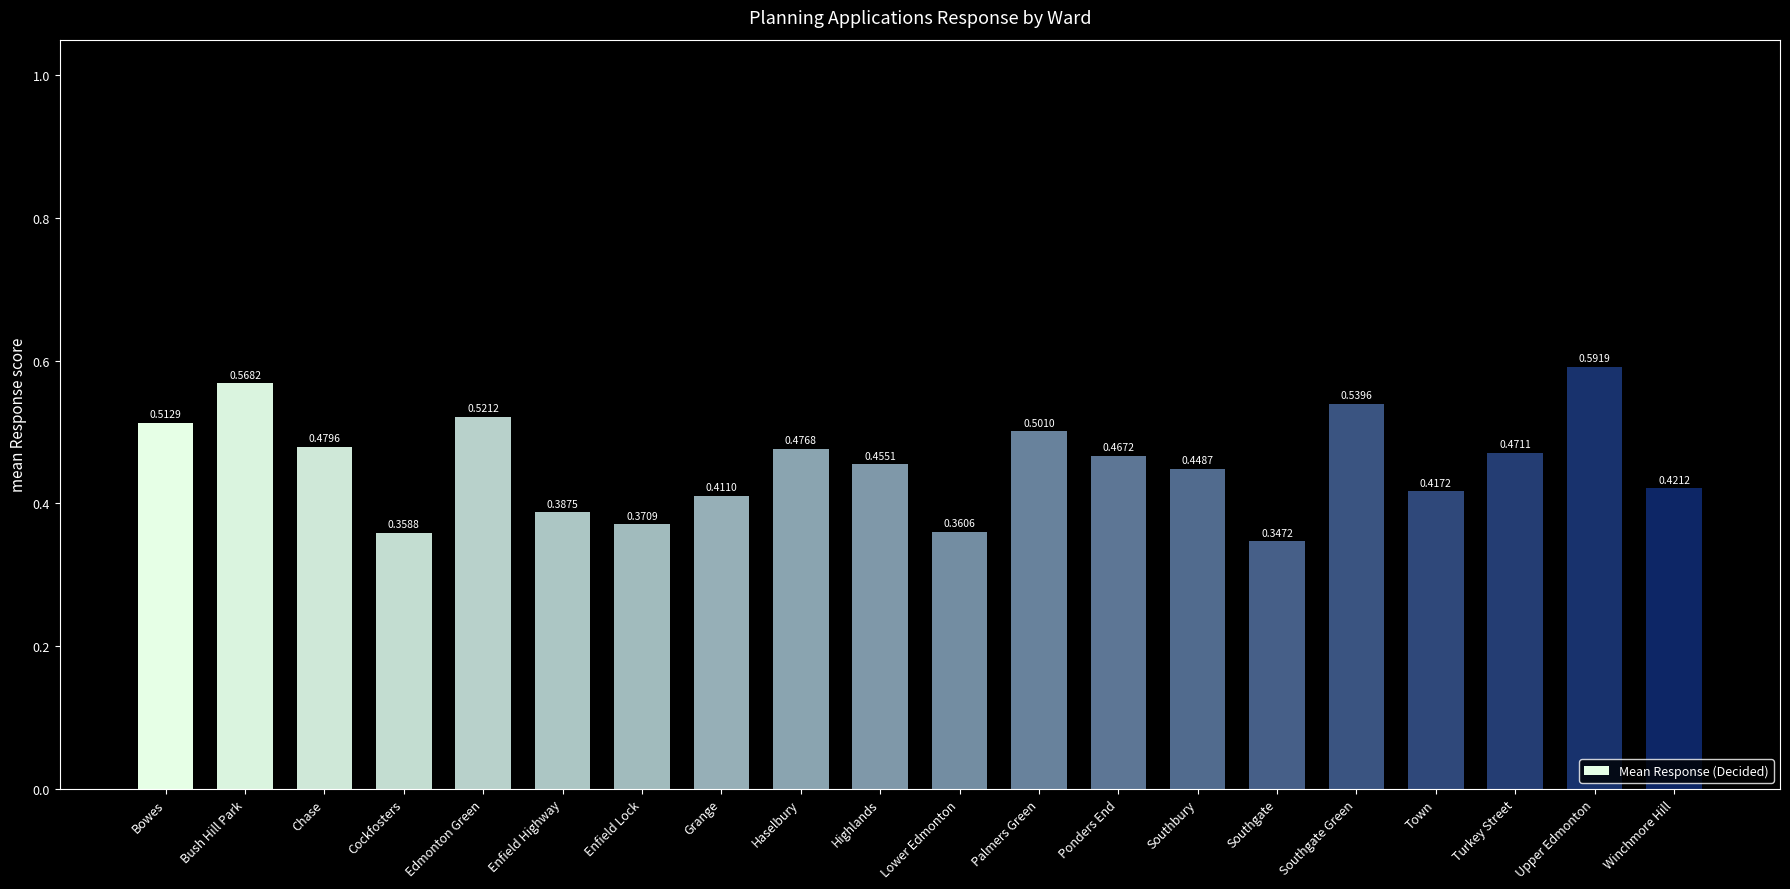

What is the difference between the values at Bush Hill Park and Enfield Highway?

0.2